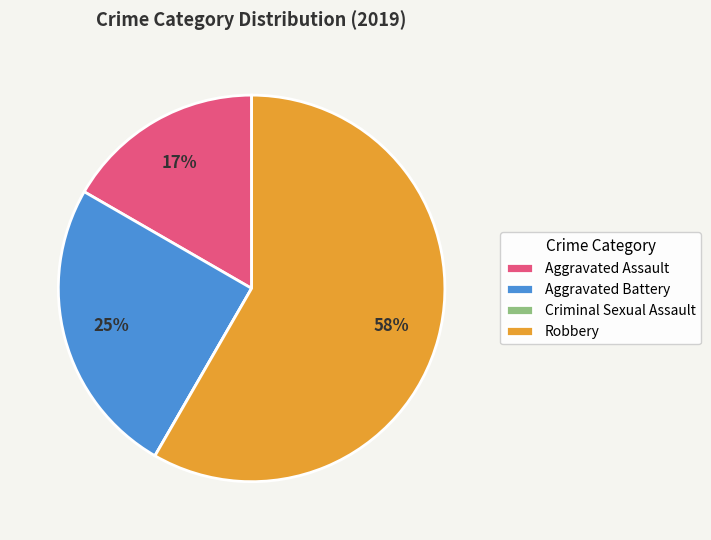

True or false: Aggravated Battery accounts for 12% of the total.

False